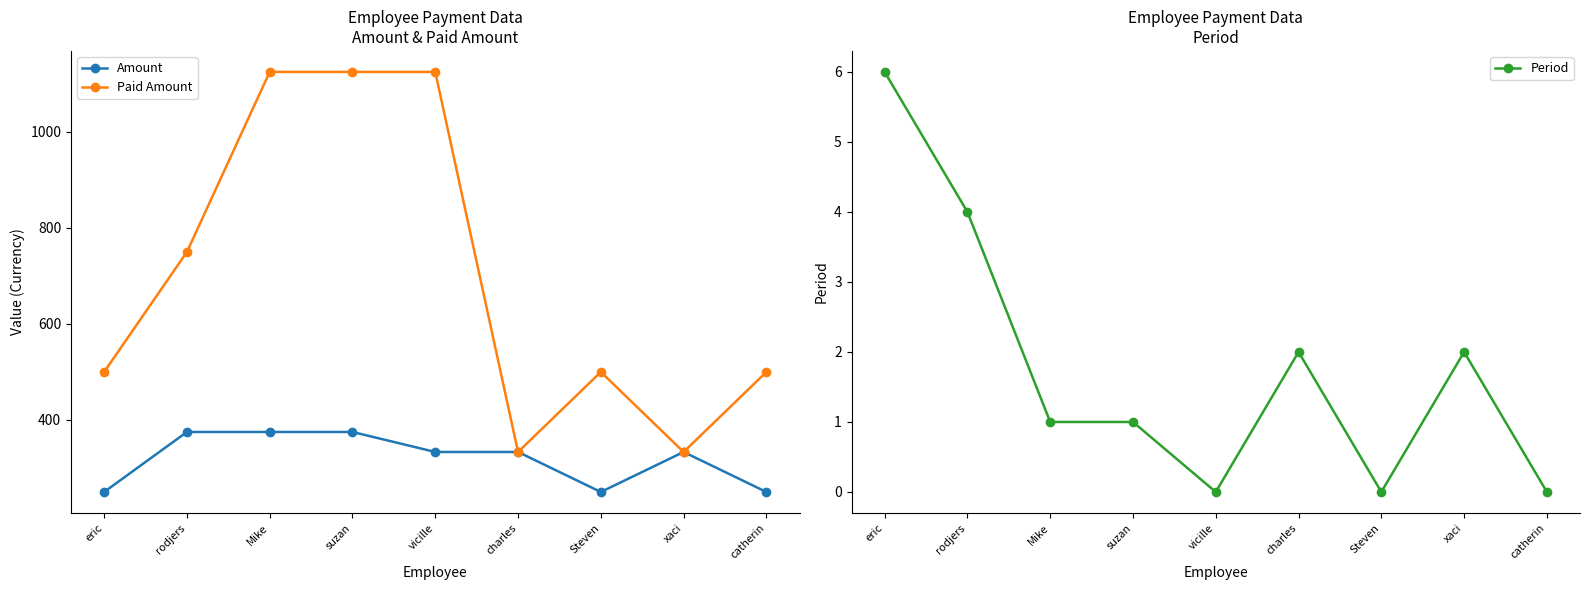

True or false: Amount has a value of 193.3 at suzan.

False